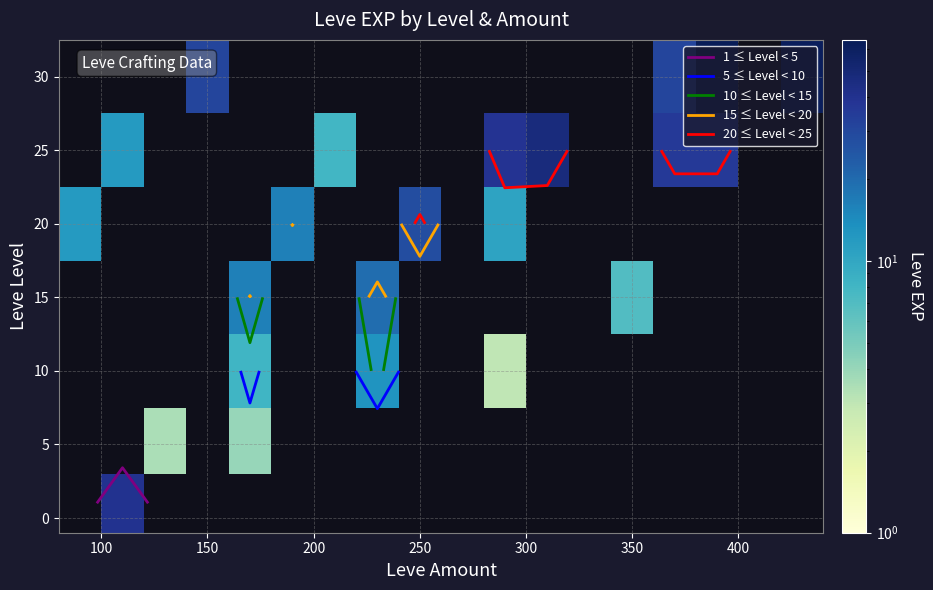

At how many categories does at least one series exceed 38?

5